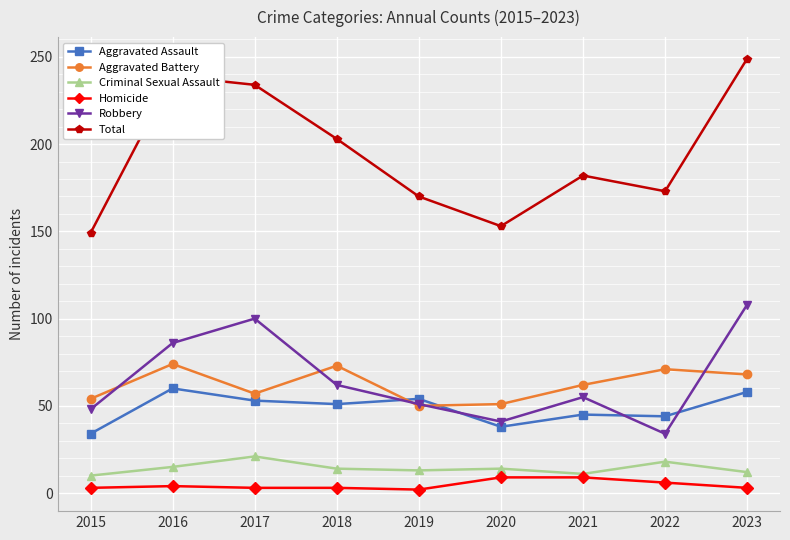

True or false: Robbery and Aggravated Battery intersect in this chart.

True